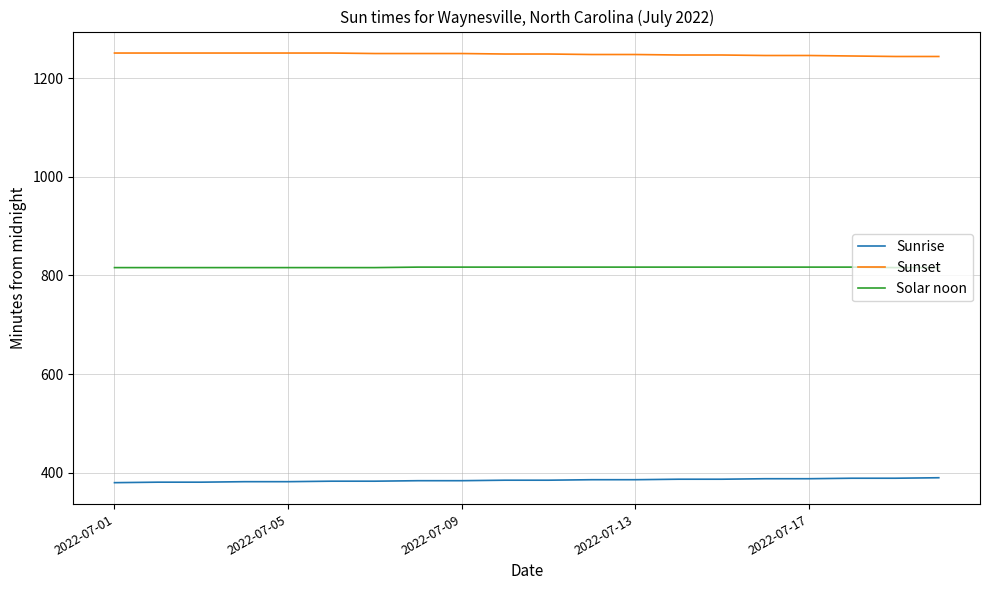

True or false: Solar noon and Sunset cross at least once.

False